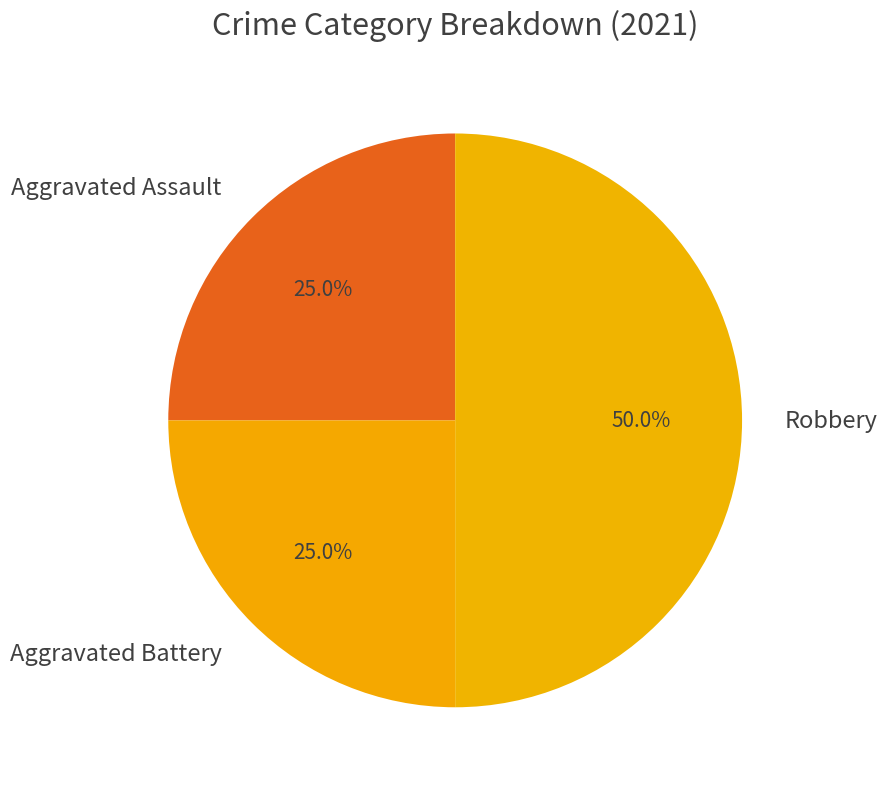

What is the largest slice in the pie chart?

Robbery